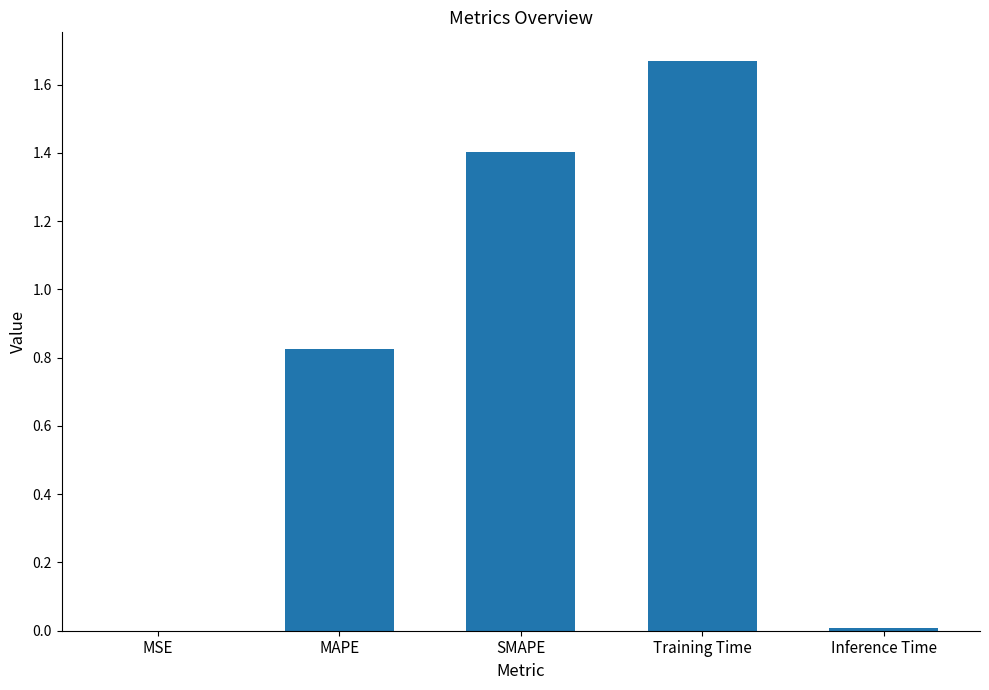

Which category has the highest value across all series?

Training Time